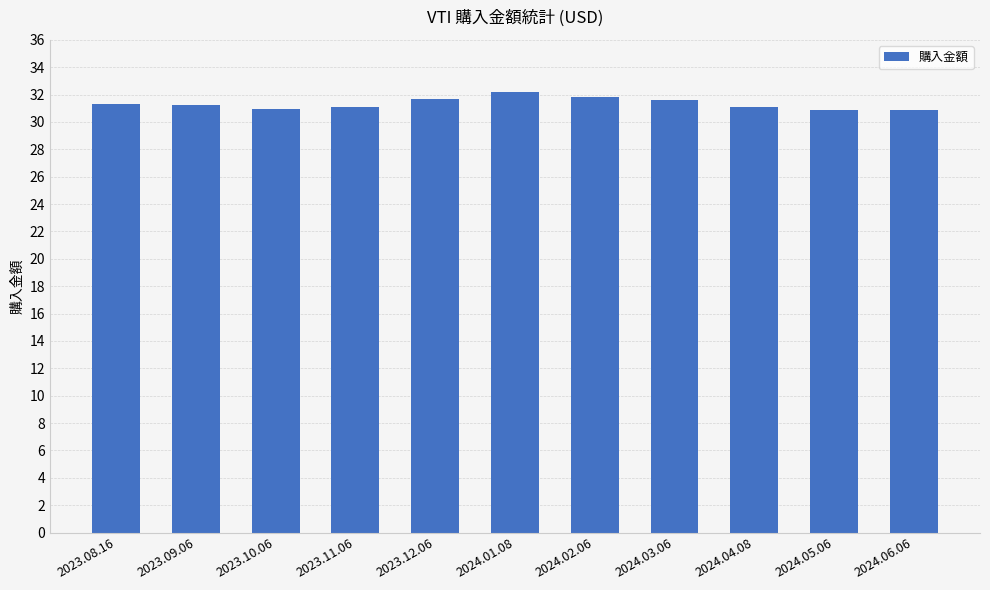

Where does the data first go above 31?

2023.08.16